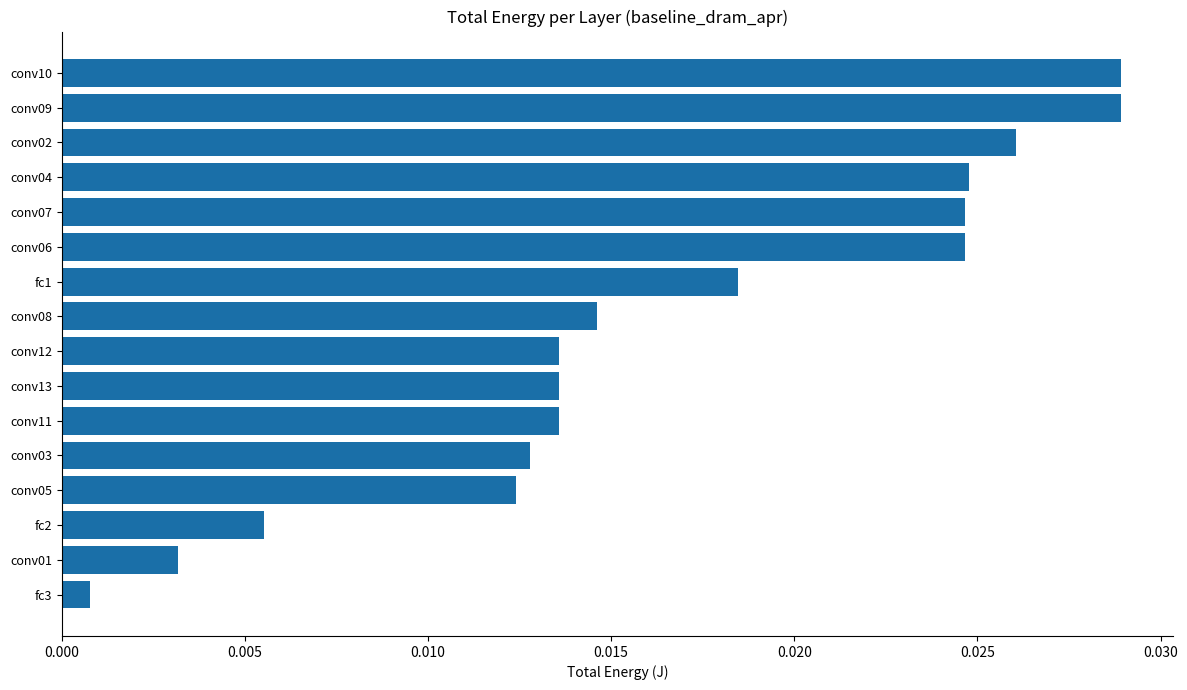

Are the bars horizontal?

Yes